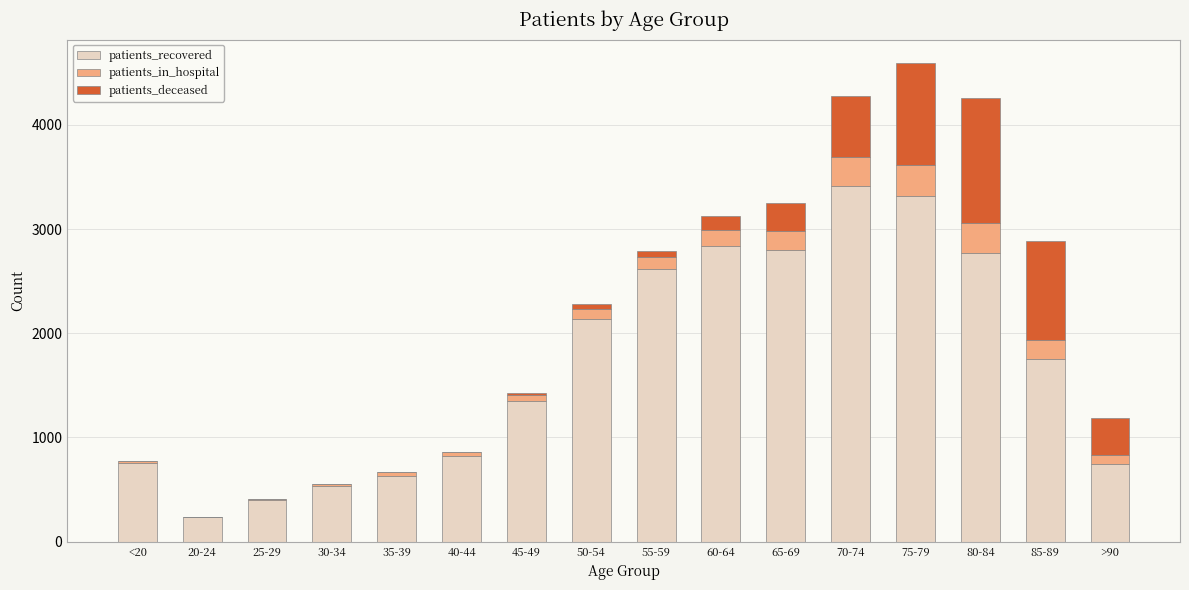

What is the maximum value for patients_recovered?

3415